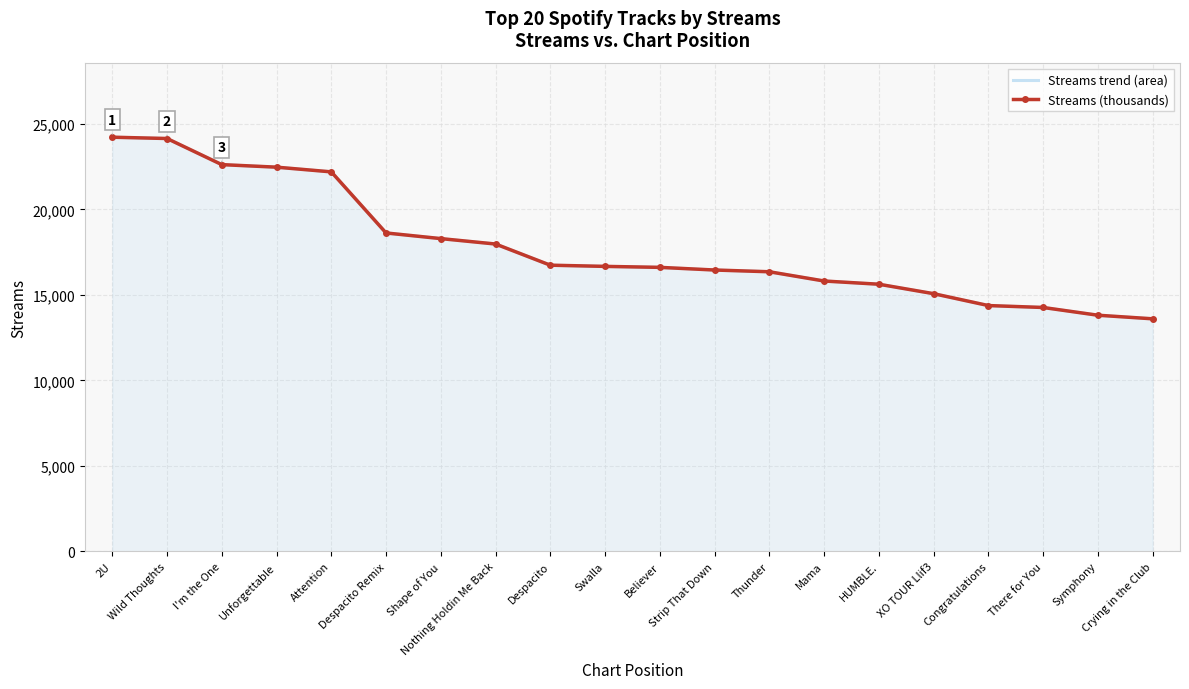

At which label is Streams (thousands) closest to 18910?

Despacito Remix